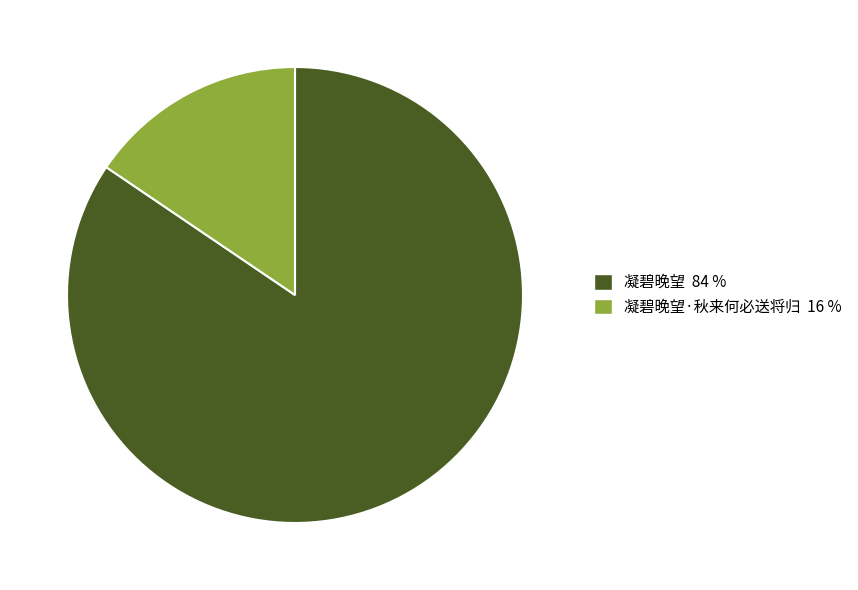

Is the sum of 凝碧晚望 84 % and 凝碧晚望·秋来何必送将归 16 % greater than half?

Yes